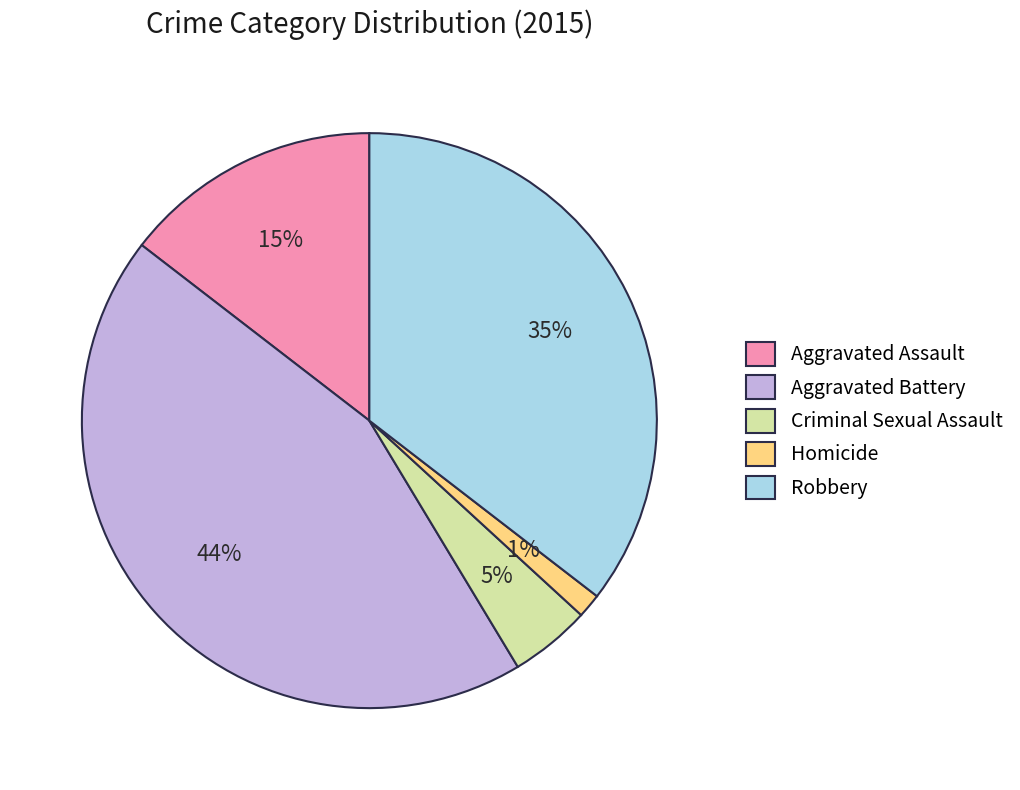

Which category has the smallest portion of the pie?

Homicide